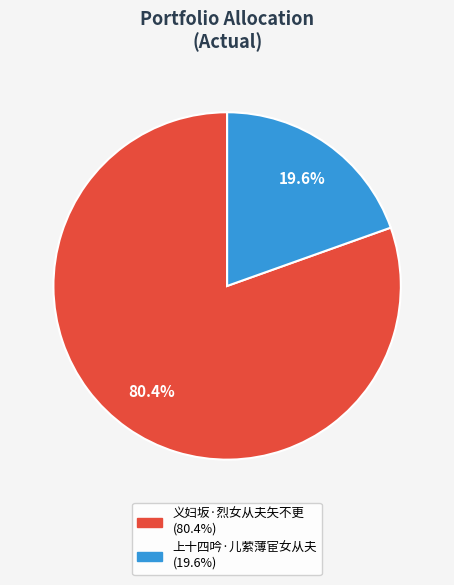

Which slice is the largest?

义妇坂·烈女从夫矢不更